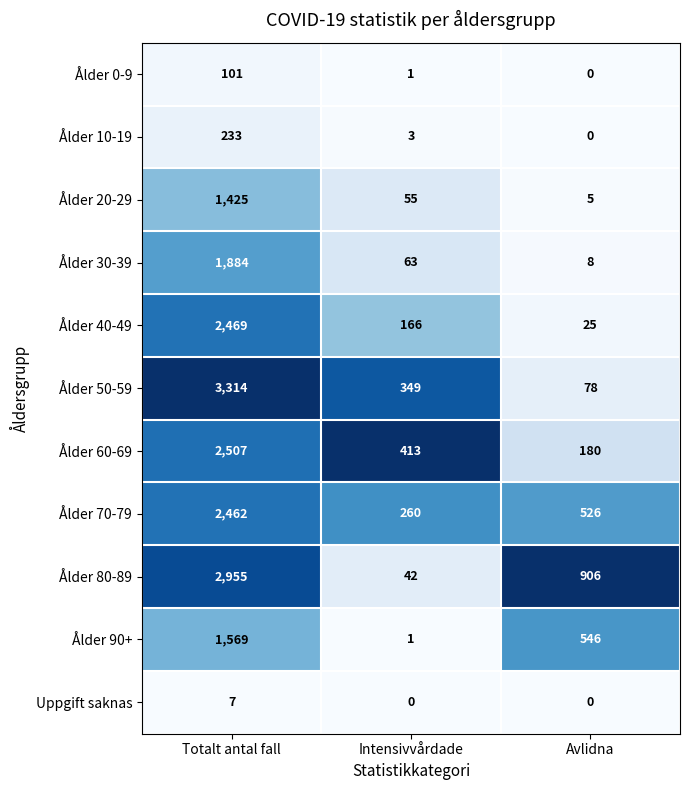

At how many categories does at least one series exceed 0?

3